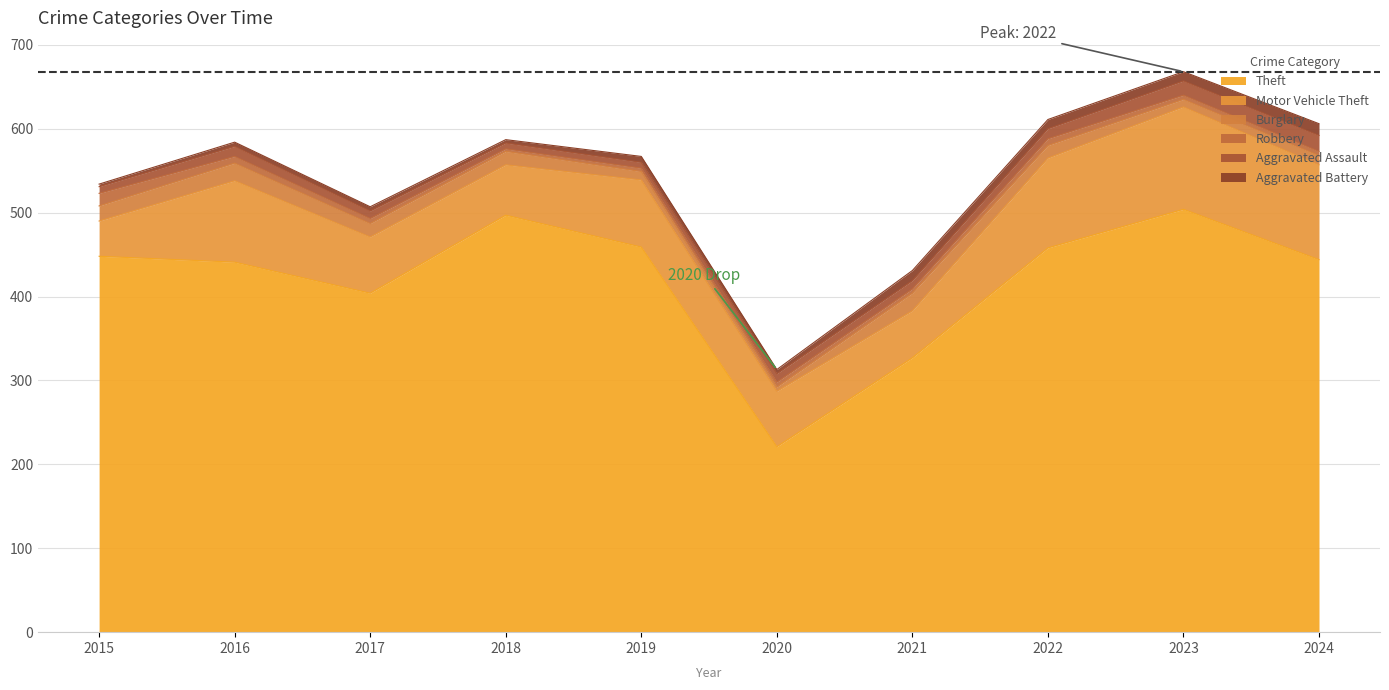

At which category is the sum across all series the highest?

2023